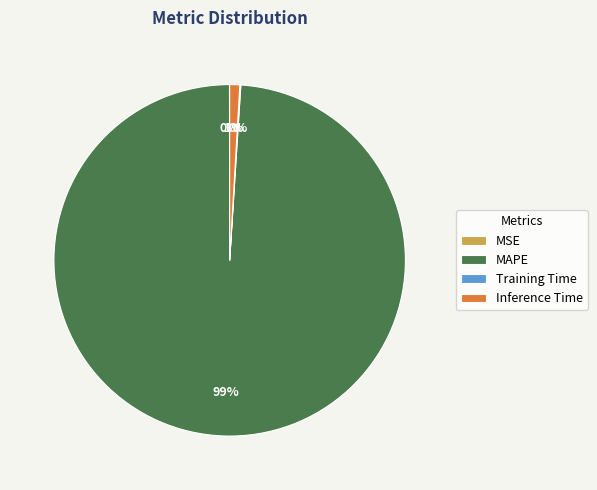

To the nearest percent, what portion does Inference Time represent?

1%